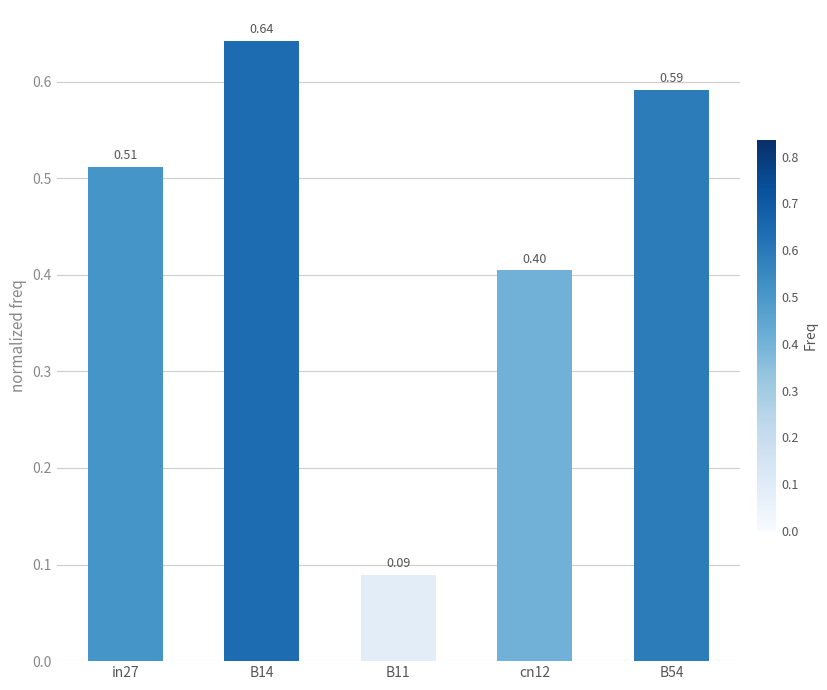

List the labels in order of value, largest first.

B14, B54, in27, cn12, B11